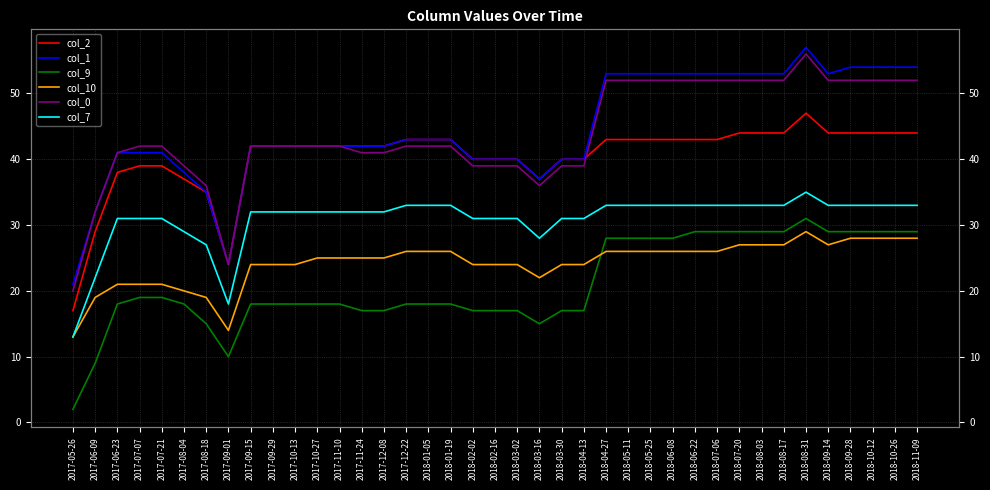

What is the total value across all series at 2018-09-14?

238